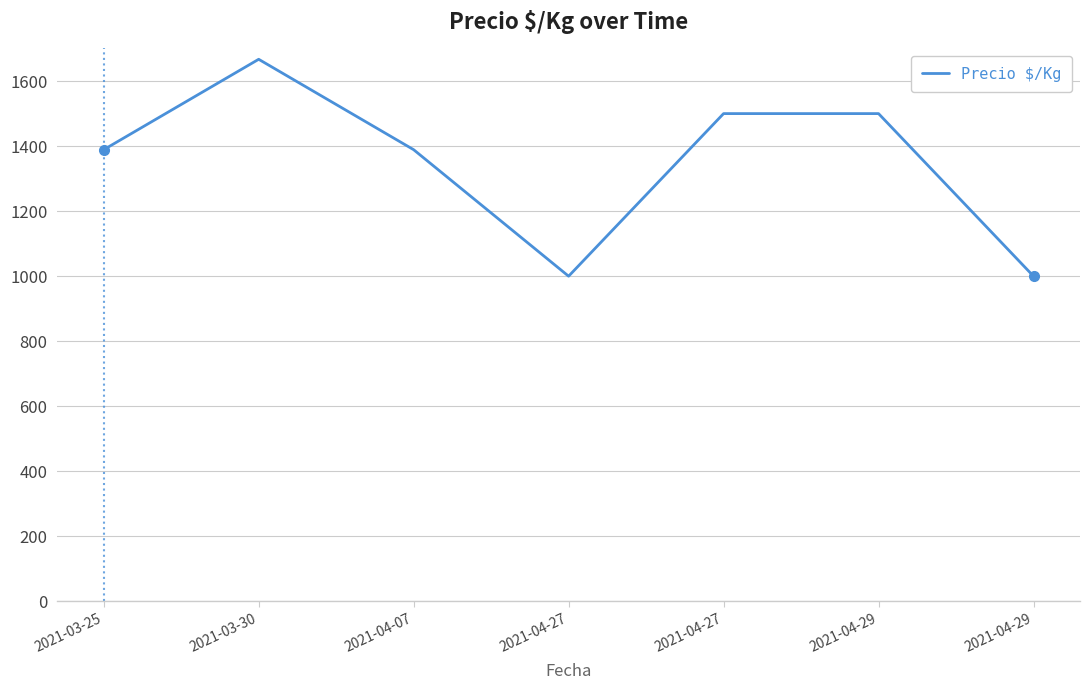

Count the number of data series in this chart.

1